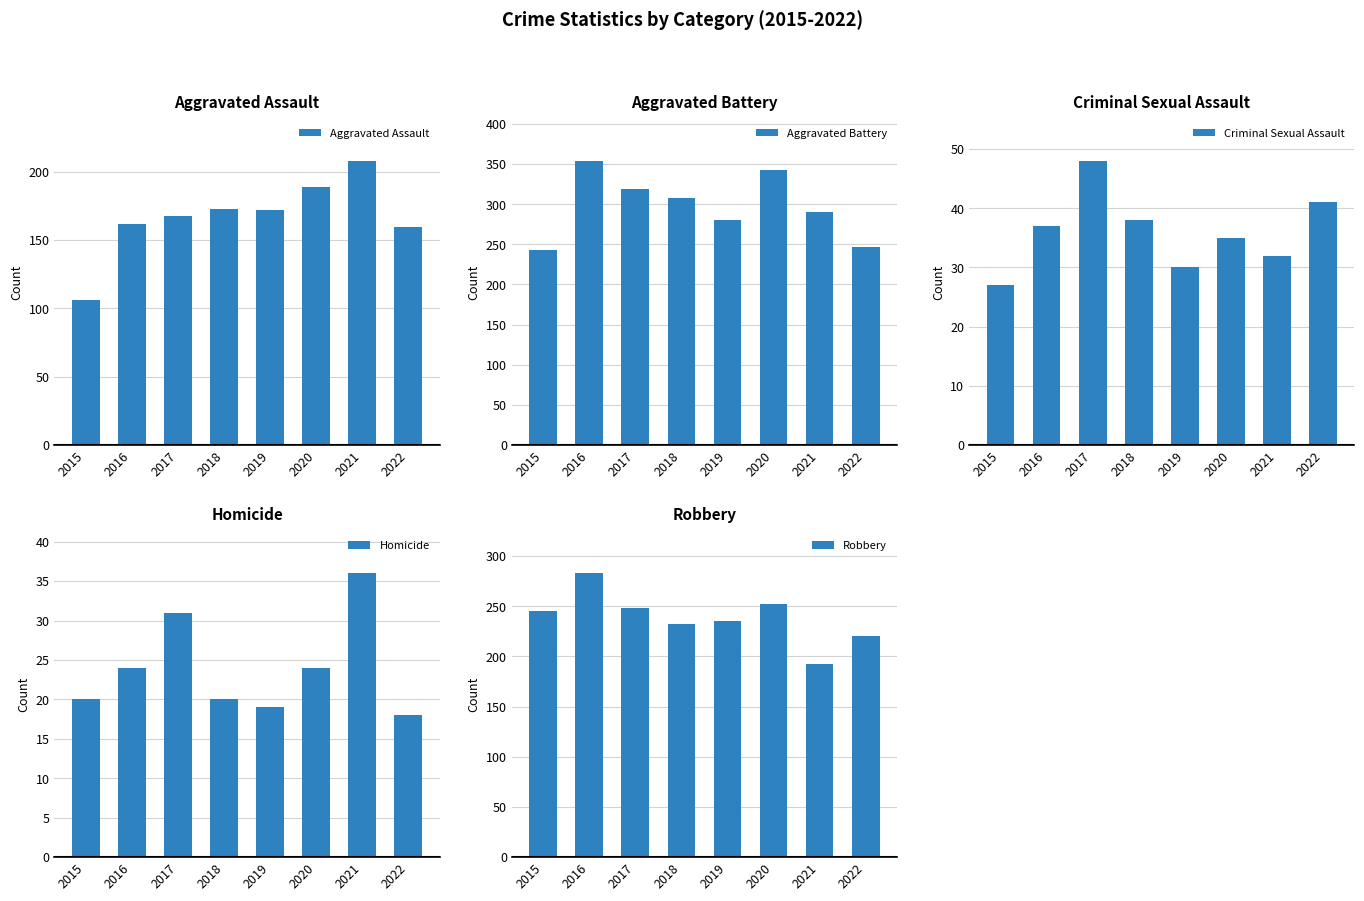

What are all the series names shown in the legend?

Aggravated Assault, Aggravated Battery, Criminal Sexual Assault, Homicide, Robbery